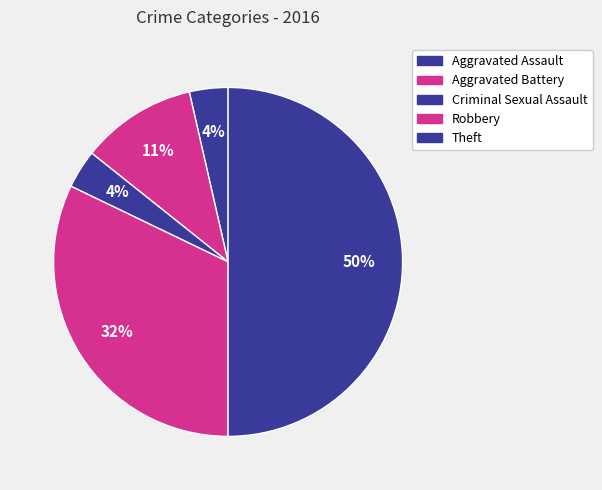

Which slice is the smallest?

Aggravated Assault